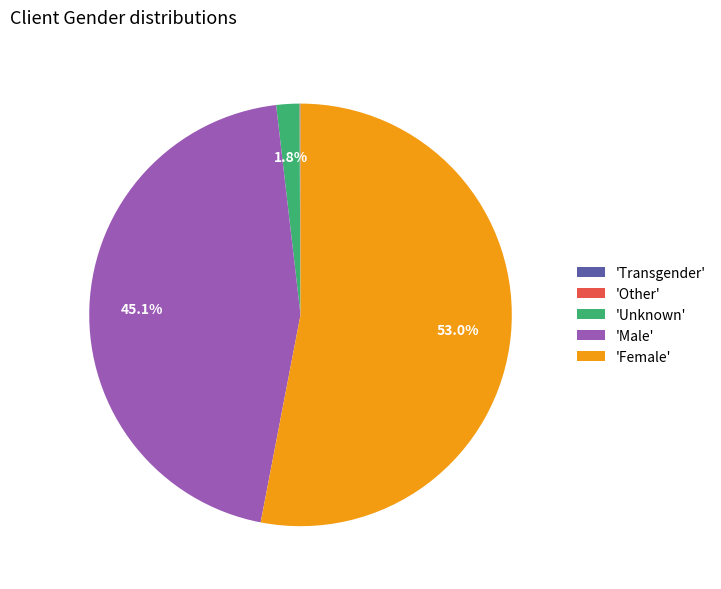

Which category has the biggest portion of the pie?

'Female'